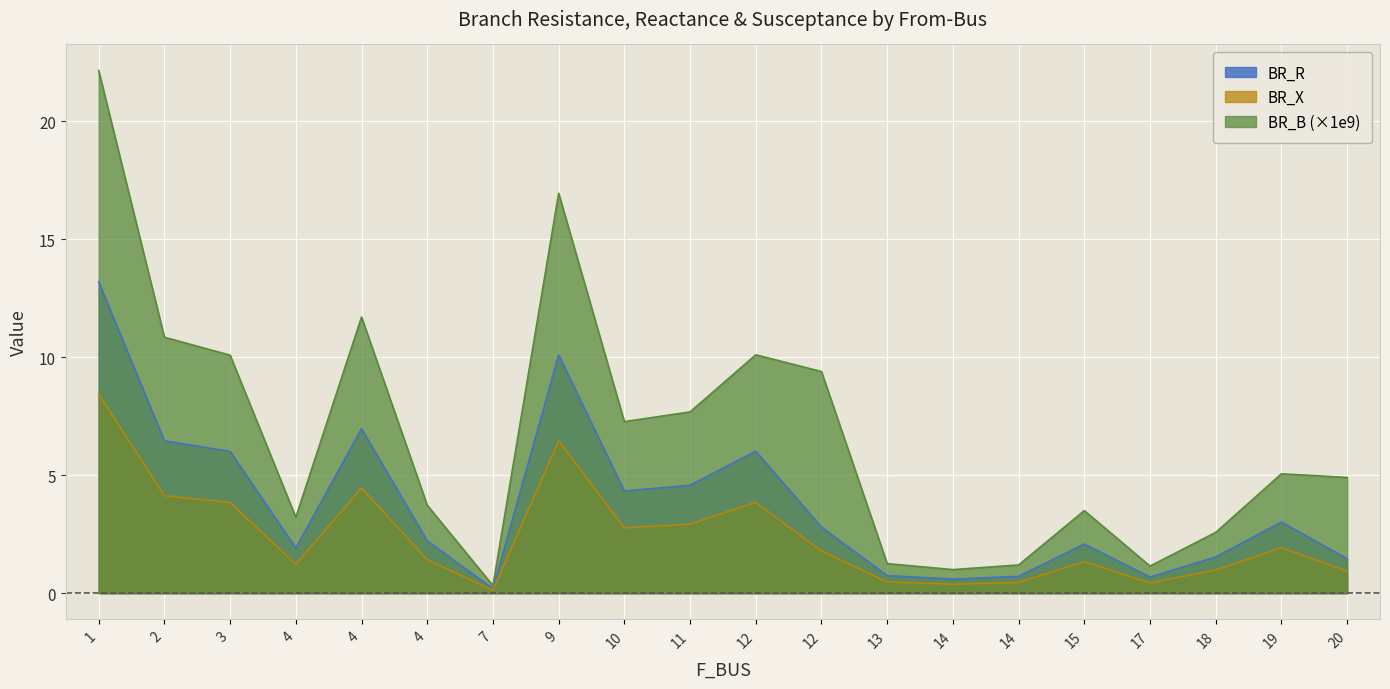

Rank the series by their average value, from lowest to highest.

BR_X, BR_R, BR_B (×1e9)